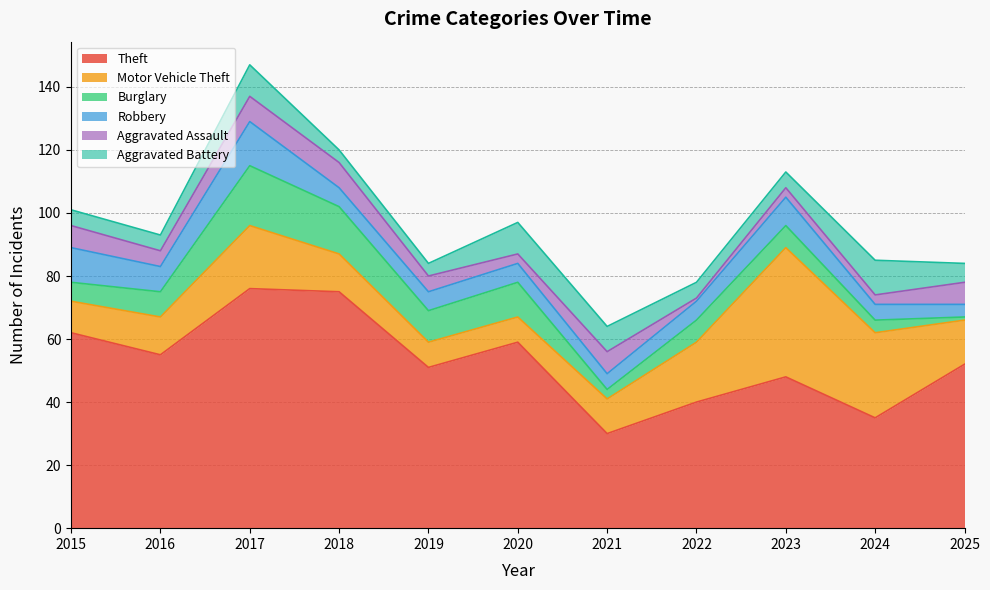

Which series has the largest total across all categories?

Theft